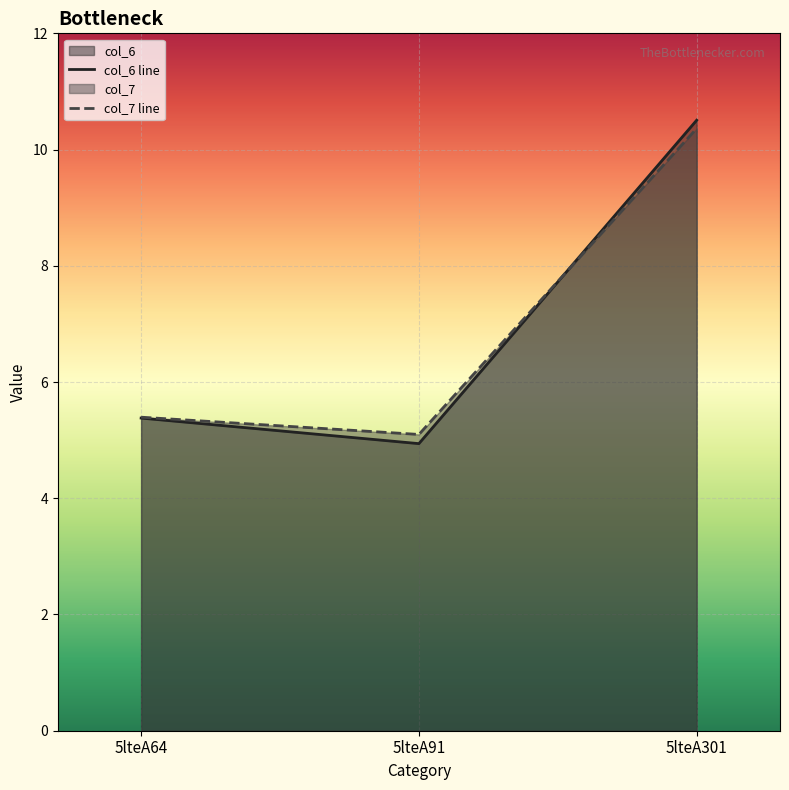

What is the maximum value shown in the chart?

10.5